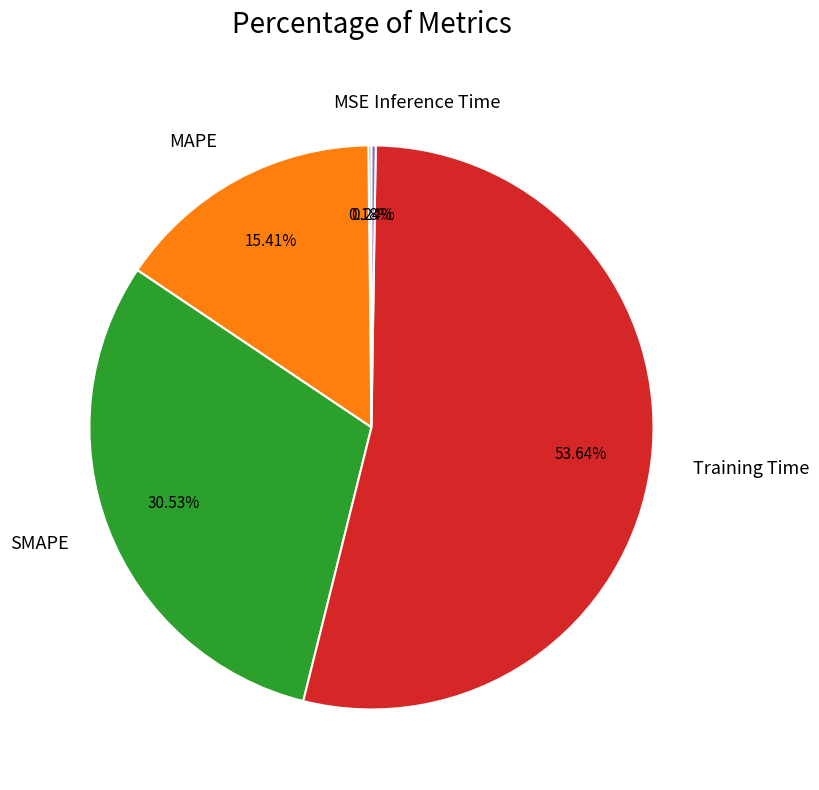

What is the largest slice in the pie chart?

Training Time